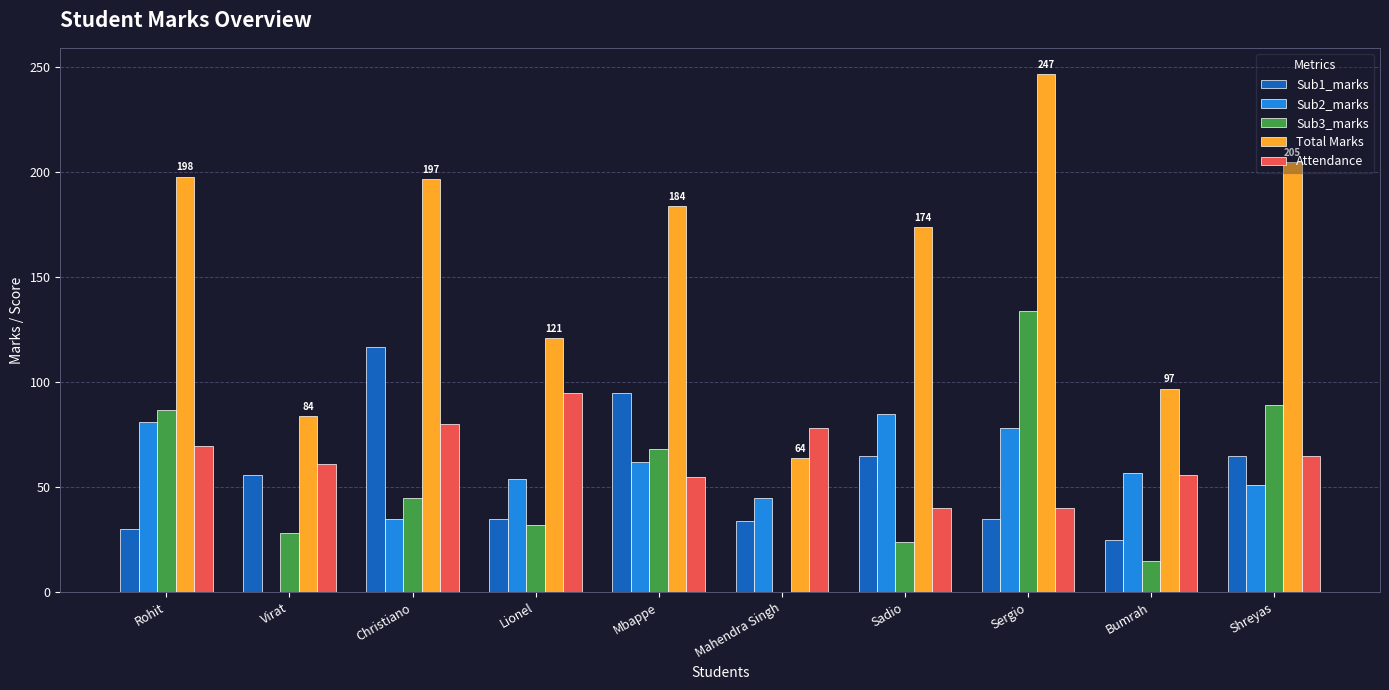

Between Lionel and Bumrah, which series saw the biggest shift?

Attendance